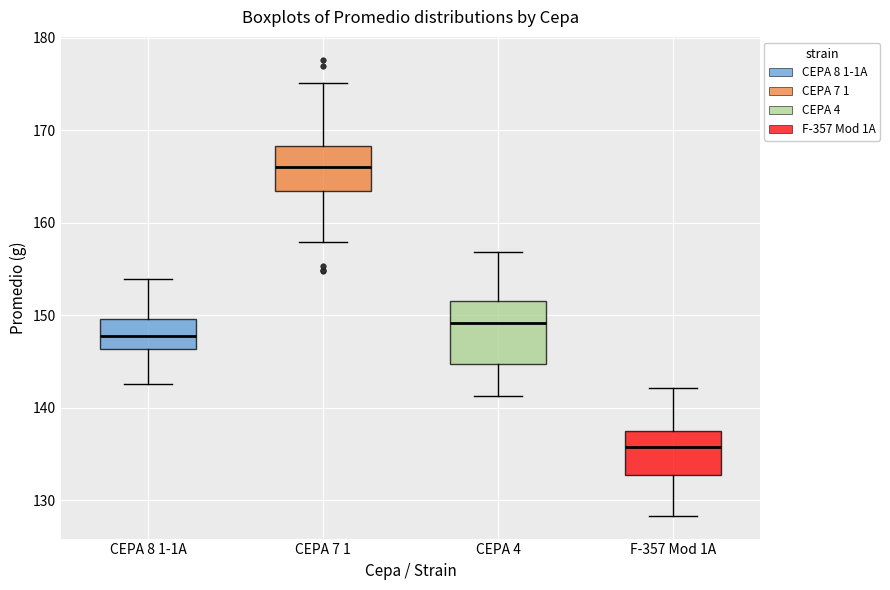

Which box's median line is the highest?

CEPA 7 1